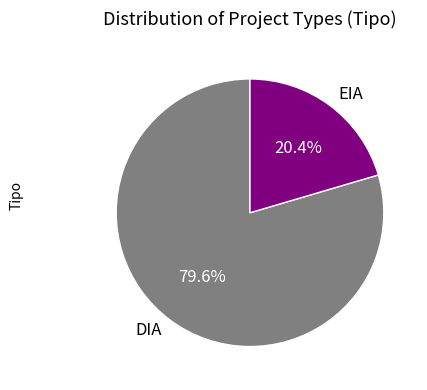

Approximately how many times larger is the value at DIA compared to EIA?

3.9